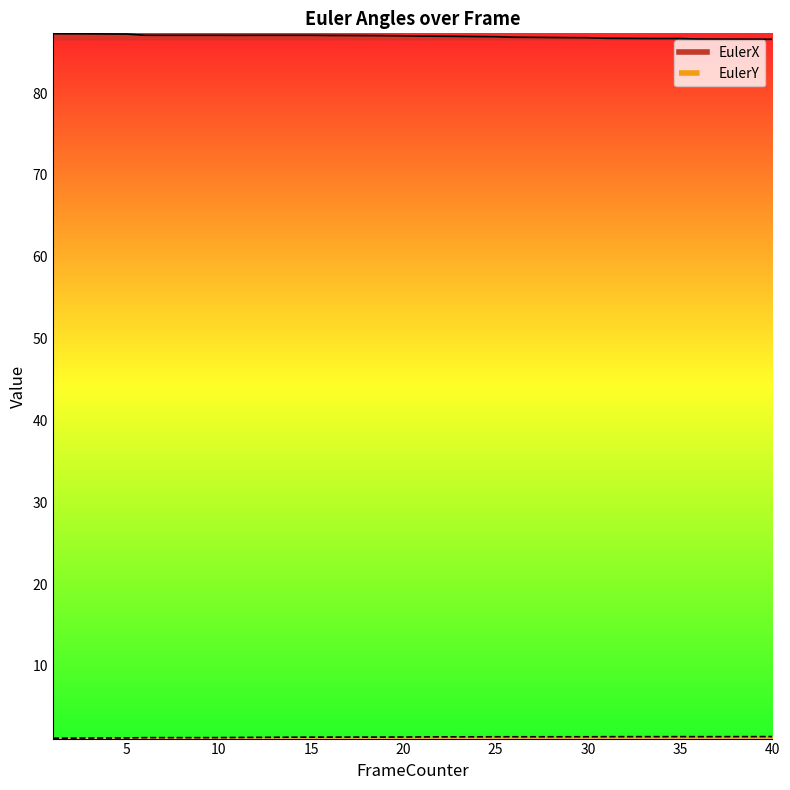

In EulerY, how many points are higher than both neighbors (excluding endpoints)?

1